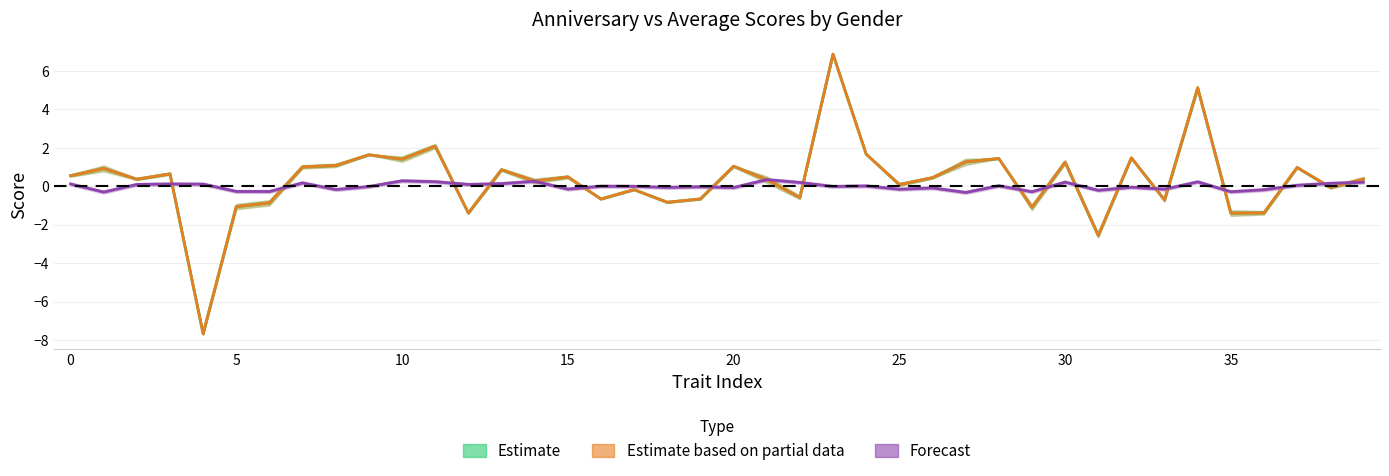

What value does the Estimate based on partial data (average) series have at 21?

0.3